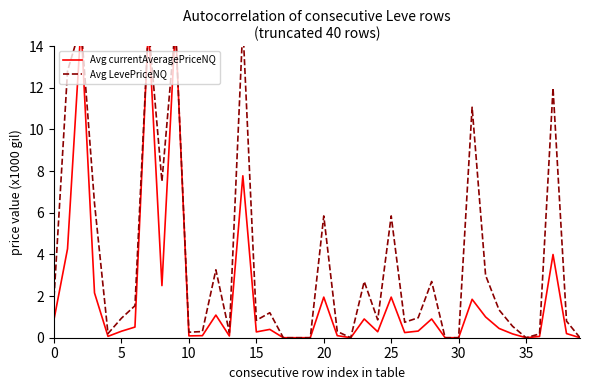

What is the maximum value shown in the chart?

15.0